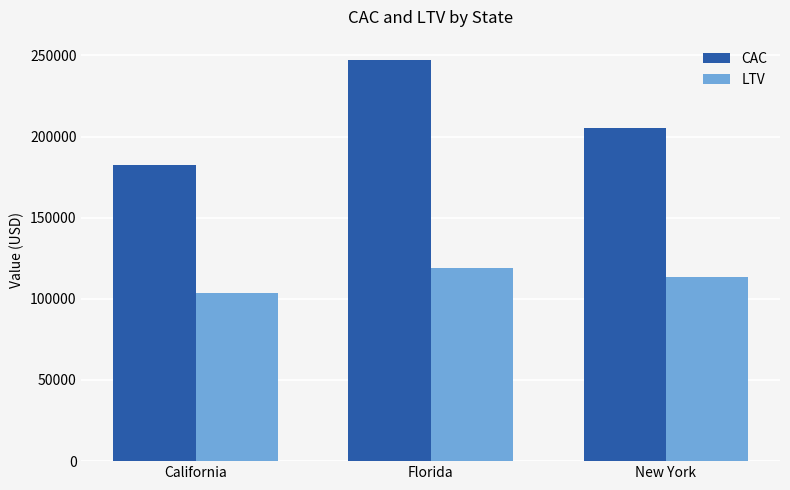

How many bars are there in total?

6